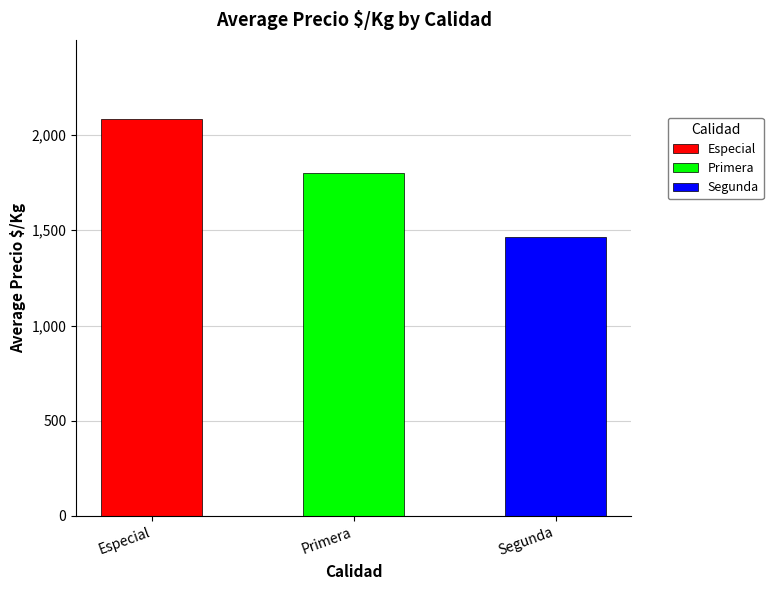

List the series in order of their peak value, highest first.

Especial, Primera, Segunda